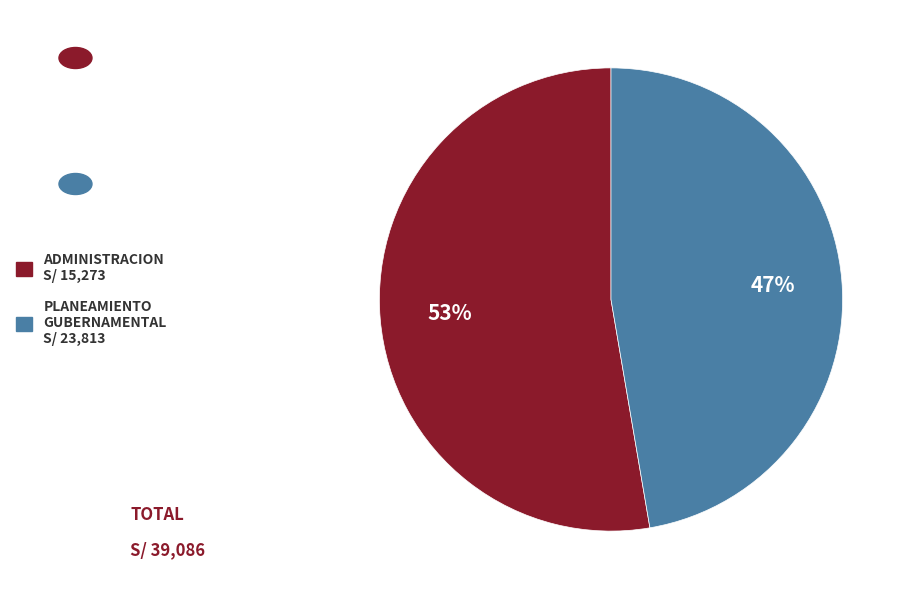

Does any single category account for the majority?

Yes